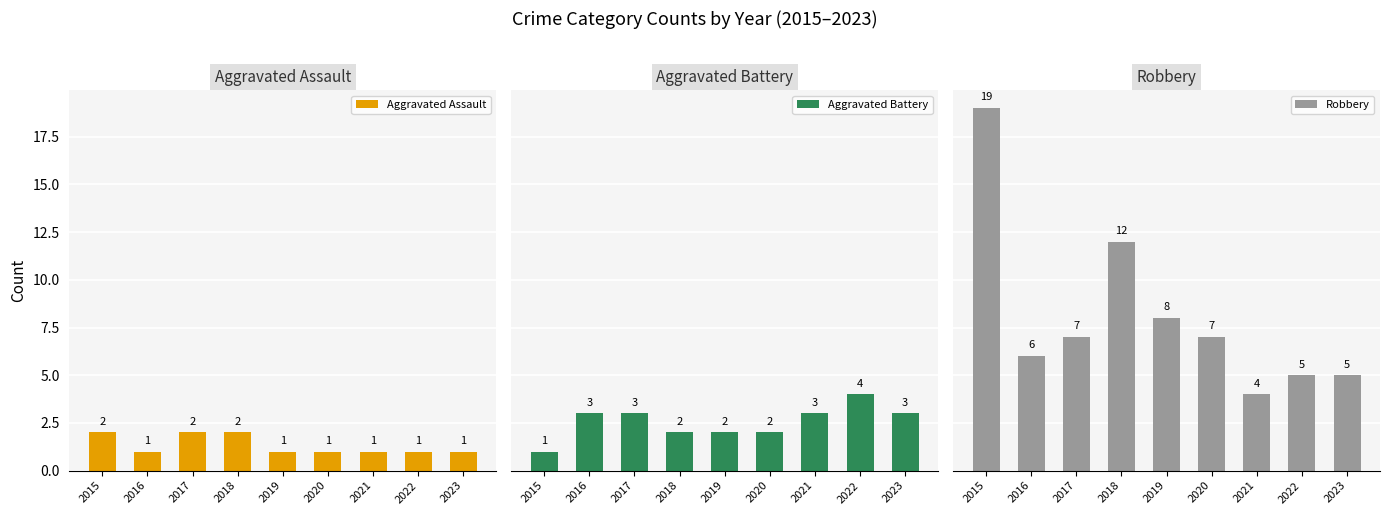

How many bars are there in each group?

3